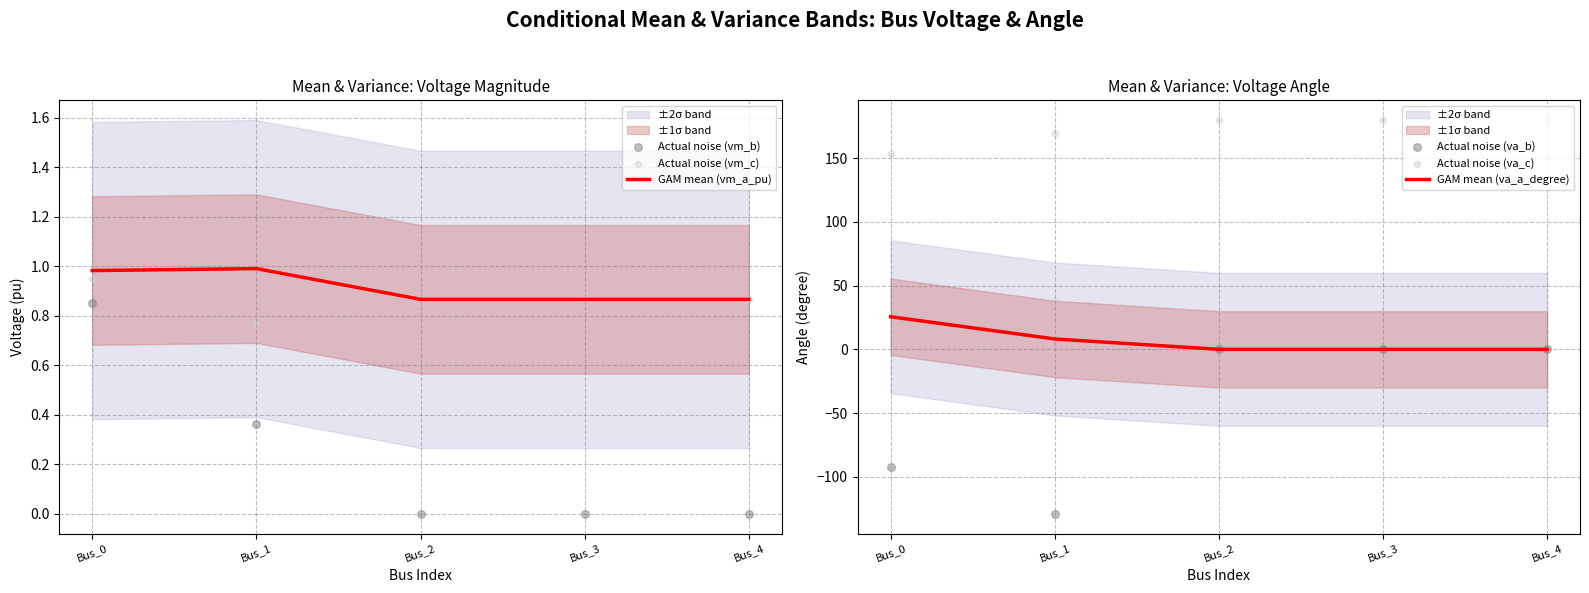

Which series contains the lowest Y value?

Actual noise (va_b)